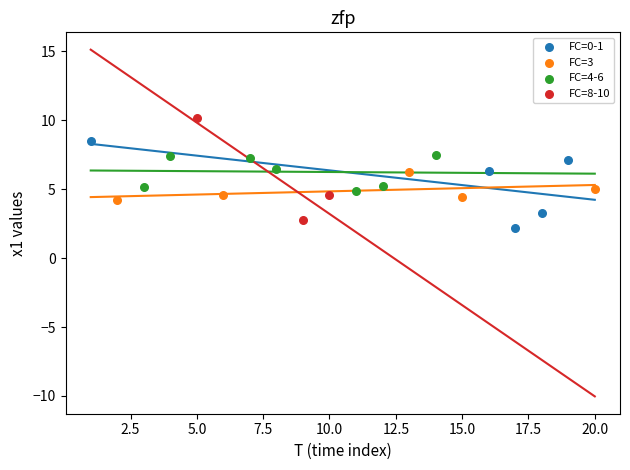

What are all the series names shown in the legend?

FC=0-1, FC=3, FC=4-6, FC=8-10